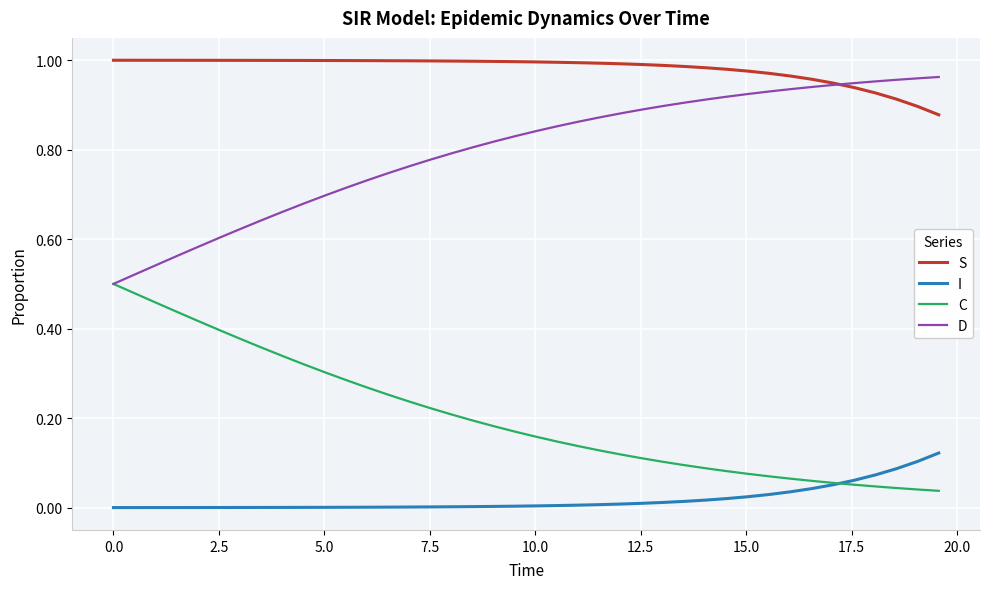

Rank the series by their average value, from lowest to highest.

I, C, D, S